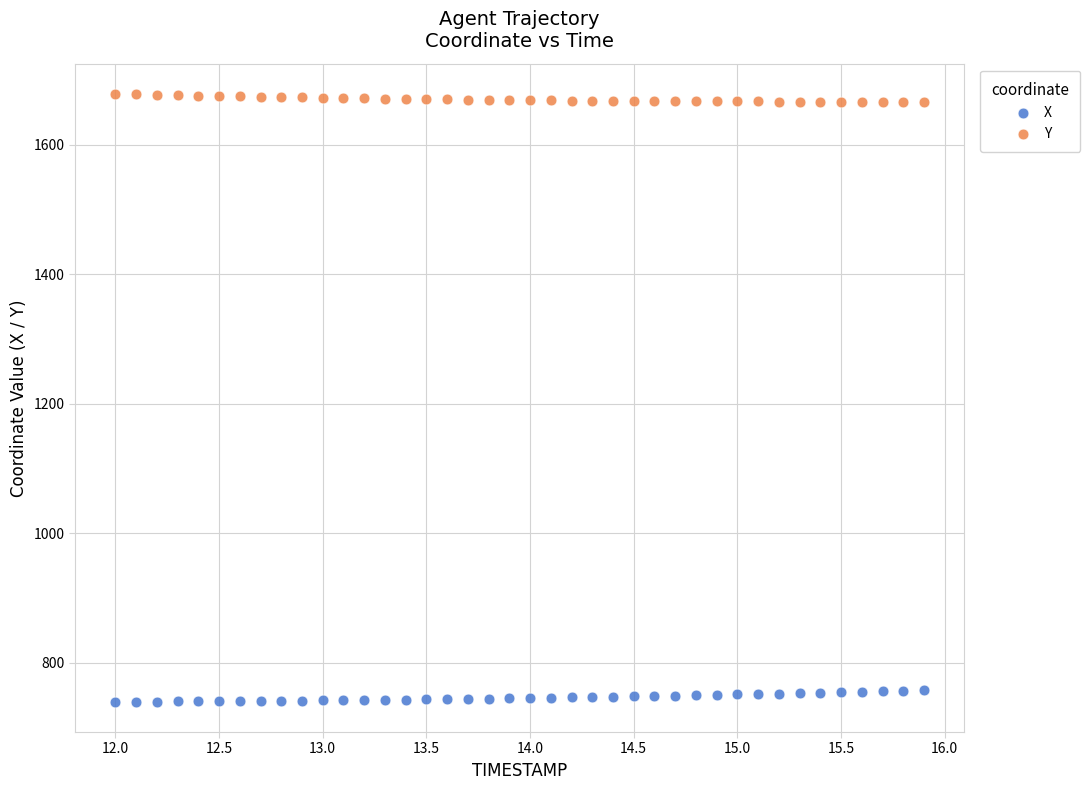

What are all the series names shown in the legend?

X, Y